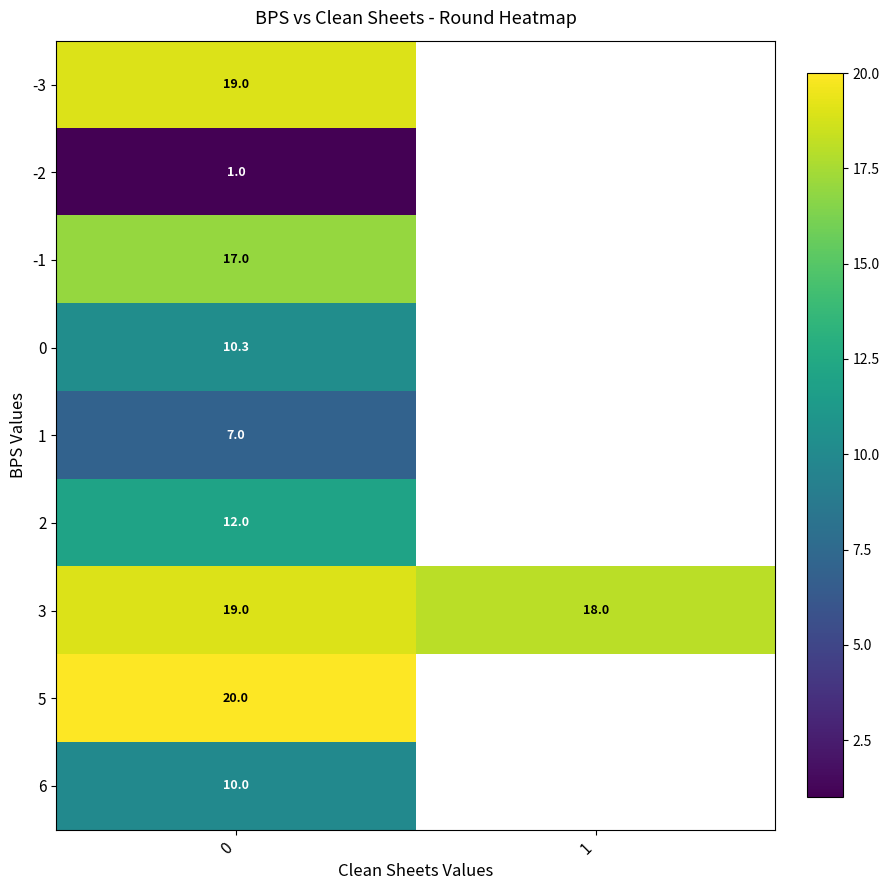

What is the total value across all series at 0?

115.3